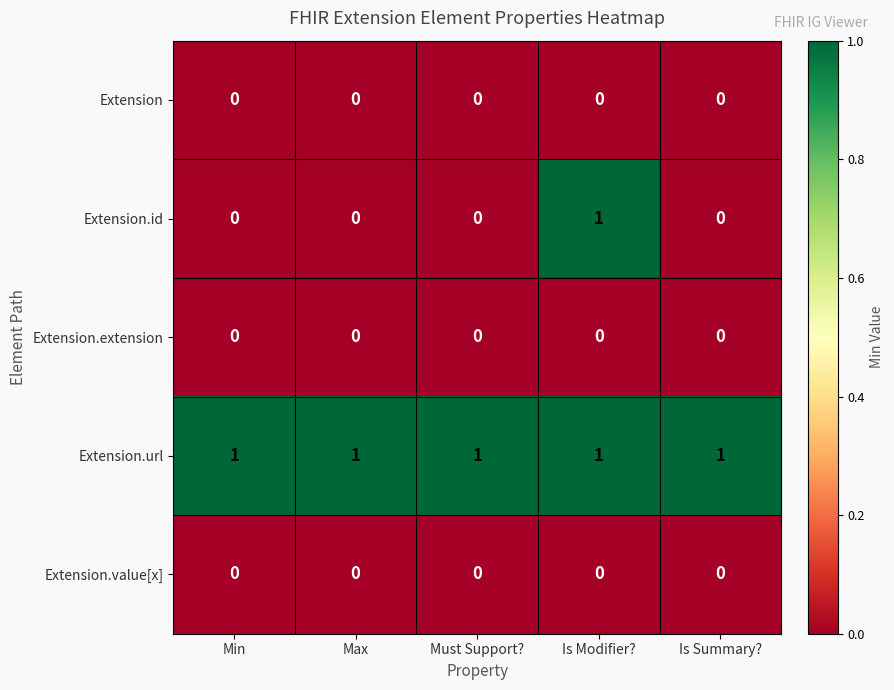

Count the number of categories in the chart.

5